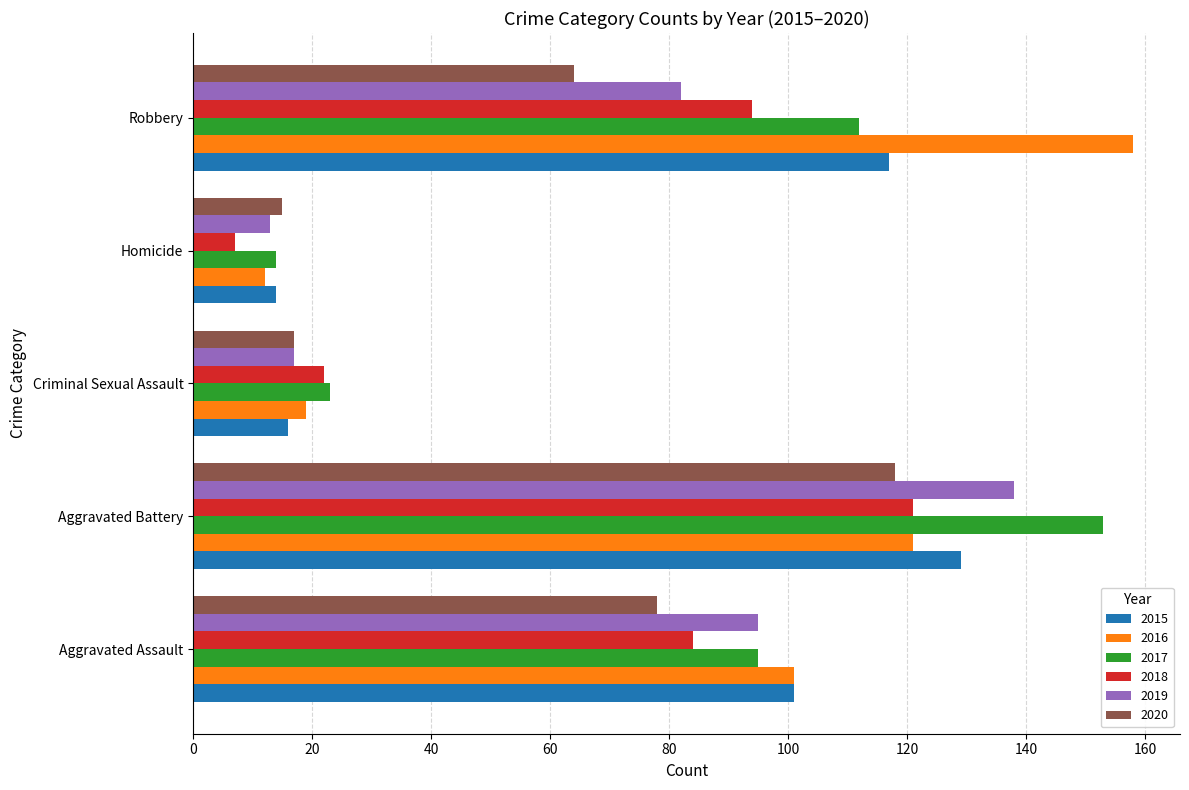

At which label is 2016 closest to 85?

Aggravated Assault